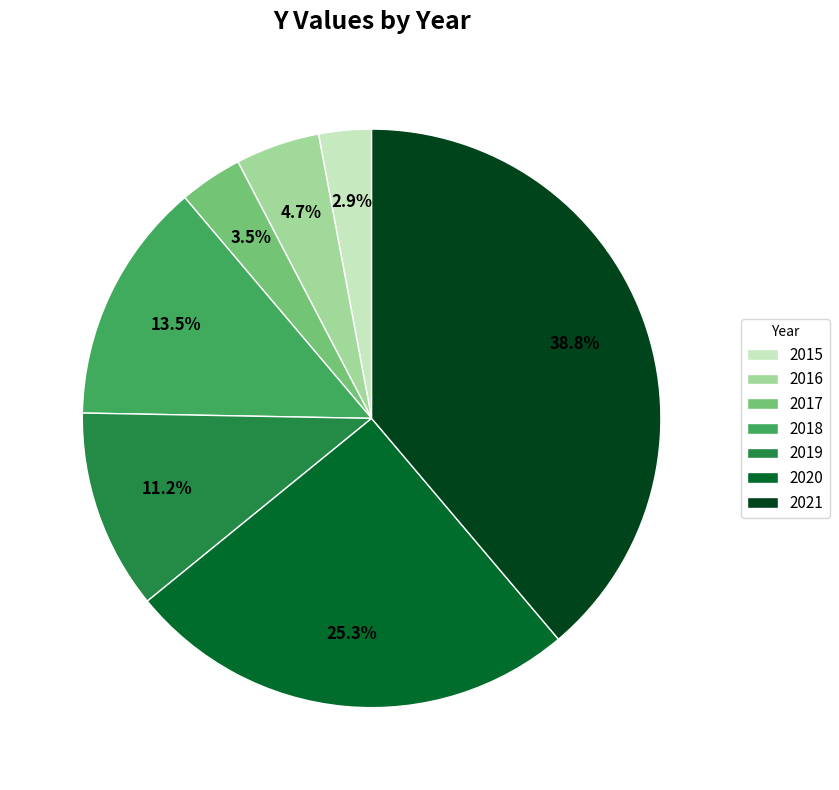

Approximately how many times larger is the value at 2018 compared to 2021?

0.3